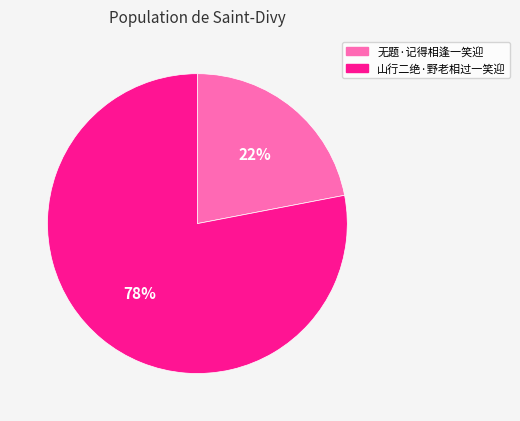

To the nearest percent, what percentage of the pie is 山行二绝·野老相过一笑迎?

78%